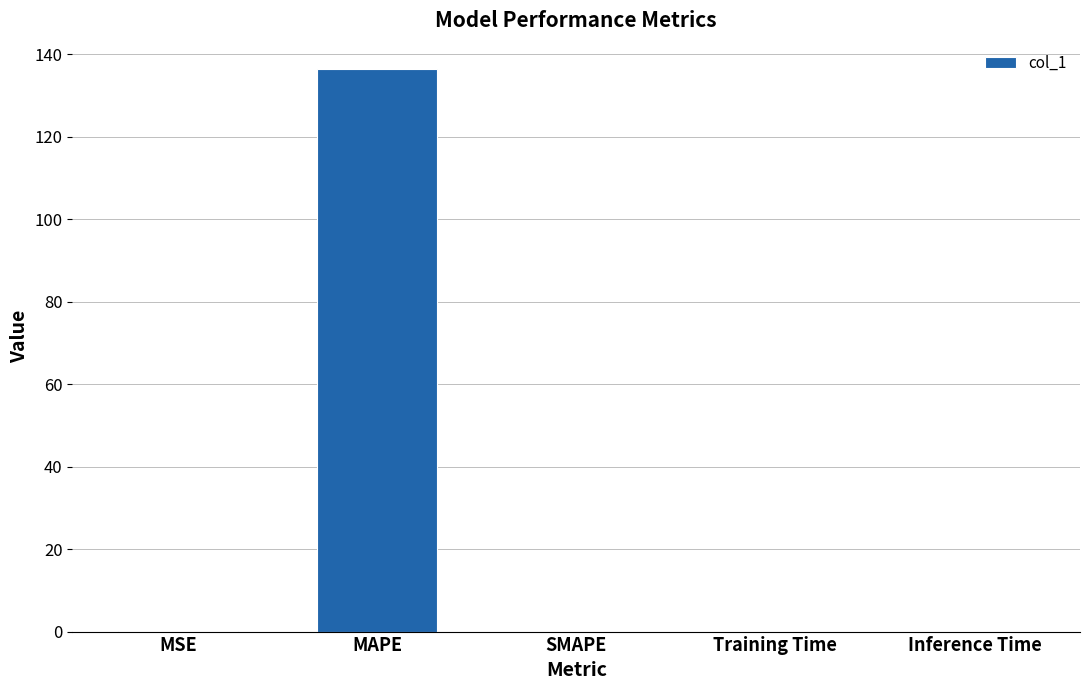

Read the value at MAPE.

136.4